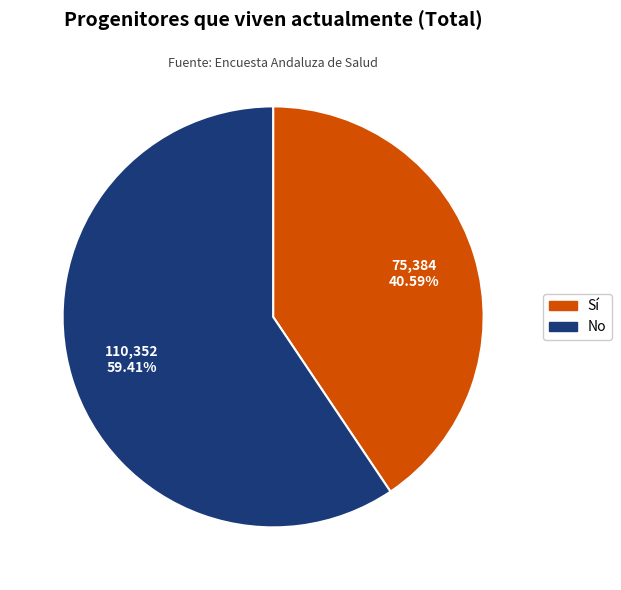

What is the smallest slice in the pie chart?

Sí